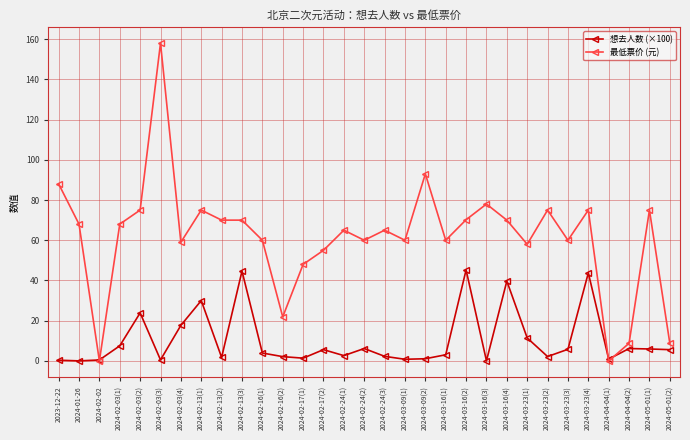

Where is 想去人数 (×100) nearest to the value 22?

2024-02-03(2)